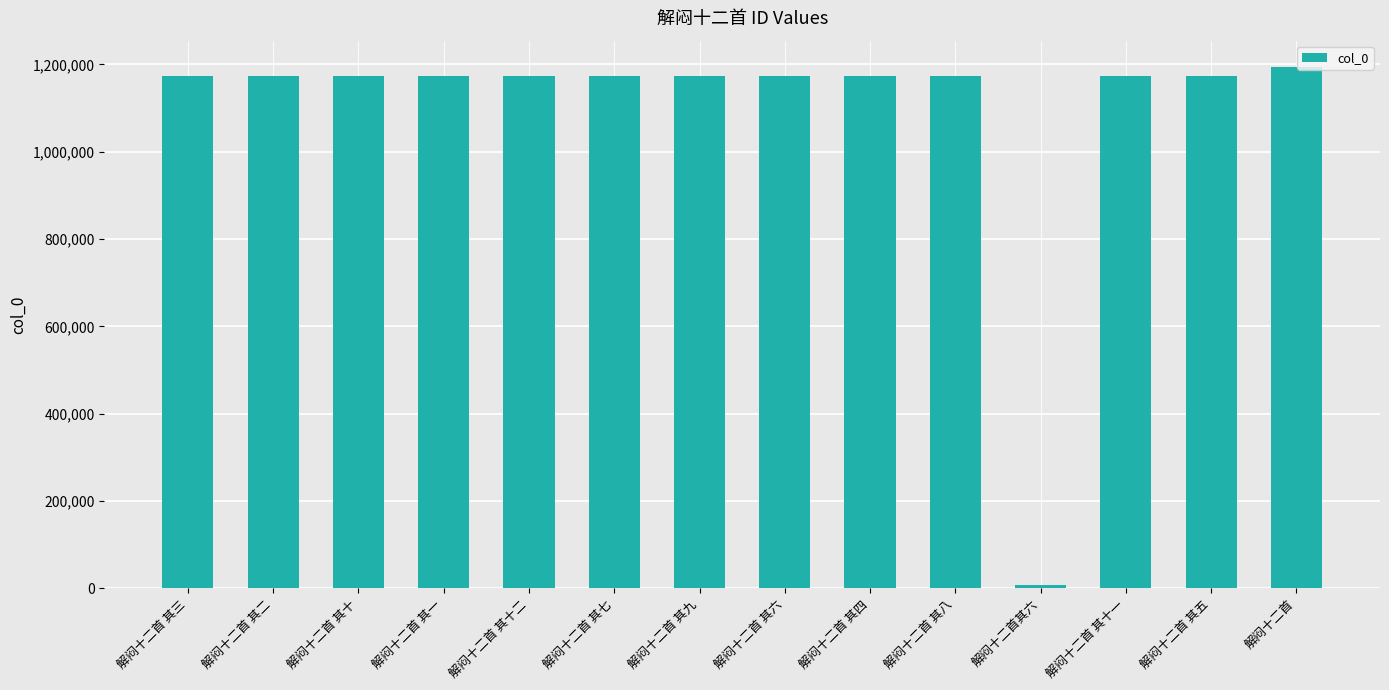

At which label does the data first exceed 1172678?

解闷十二首 其十